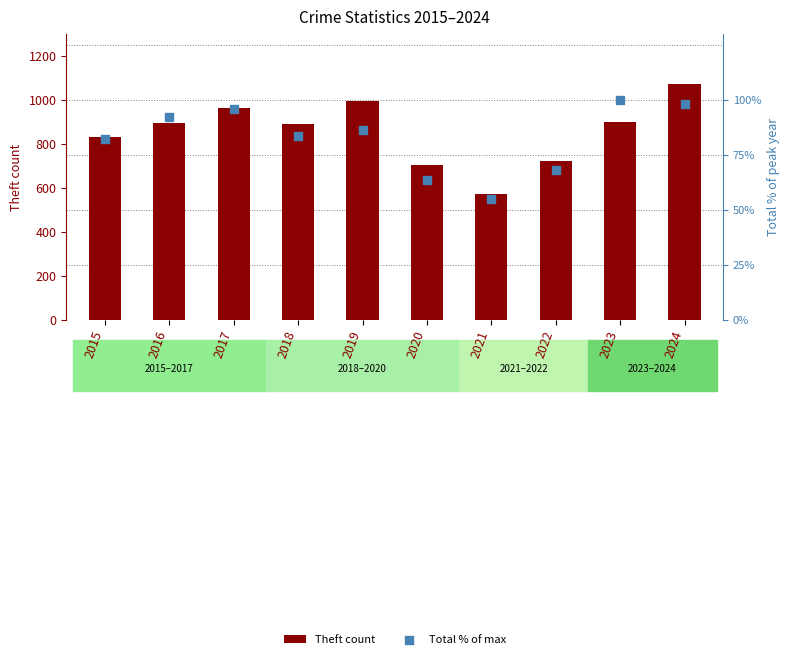

At how many categories does at least one series exceed 682?

9